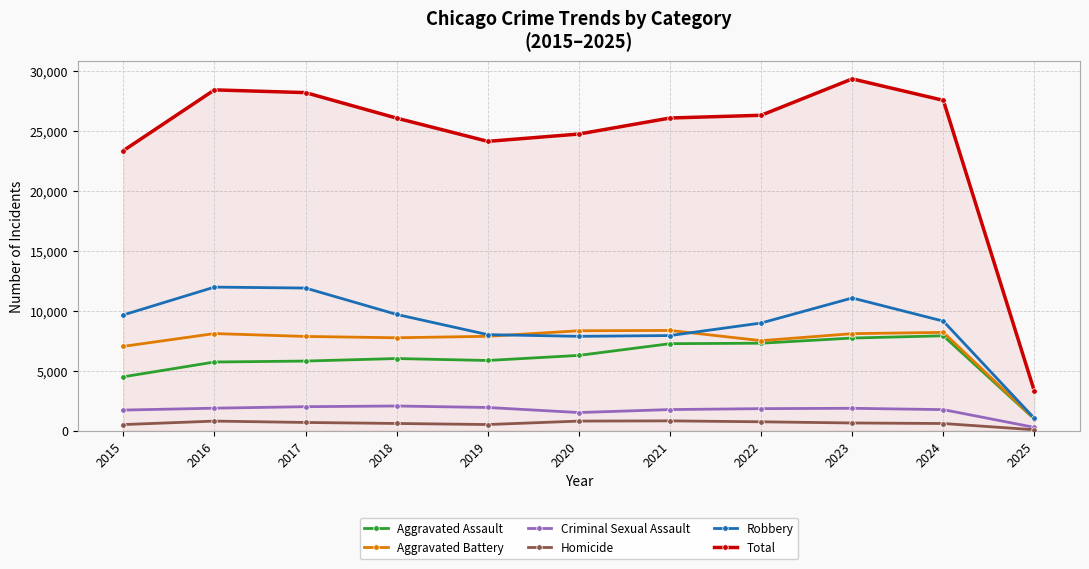

True or false: Homicide and Aggravated Battery intersect in this chart.

False